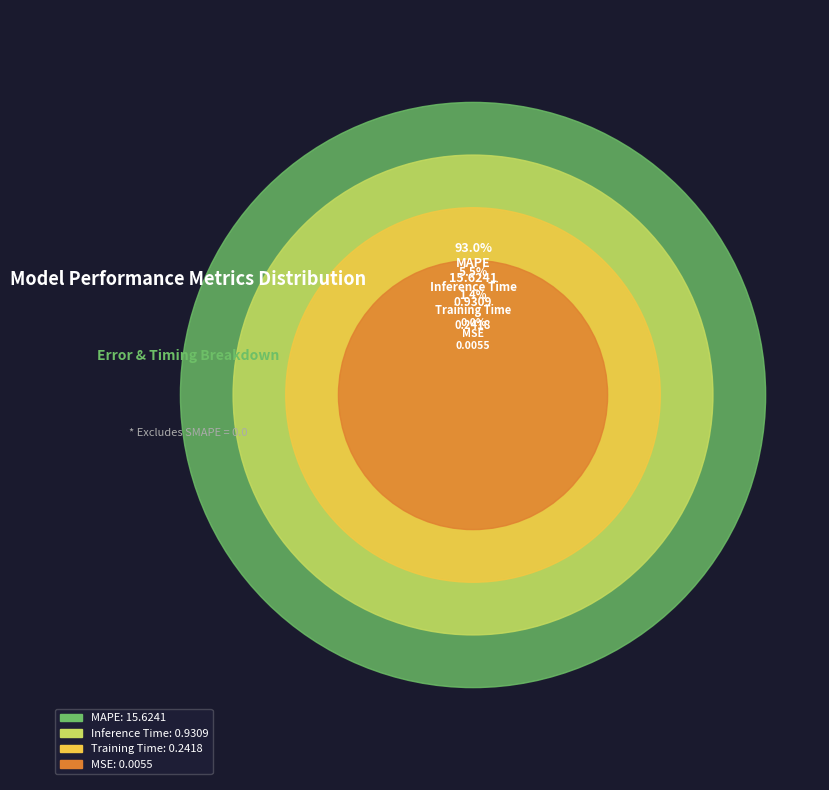

To the nearest percent, what is the average slice percentage?

25%